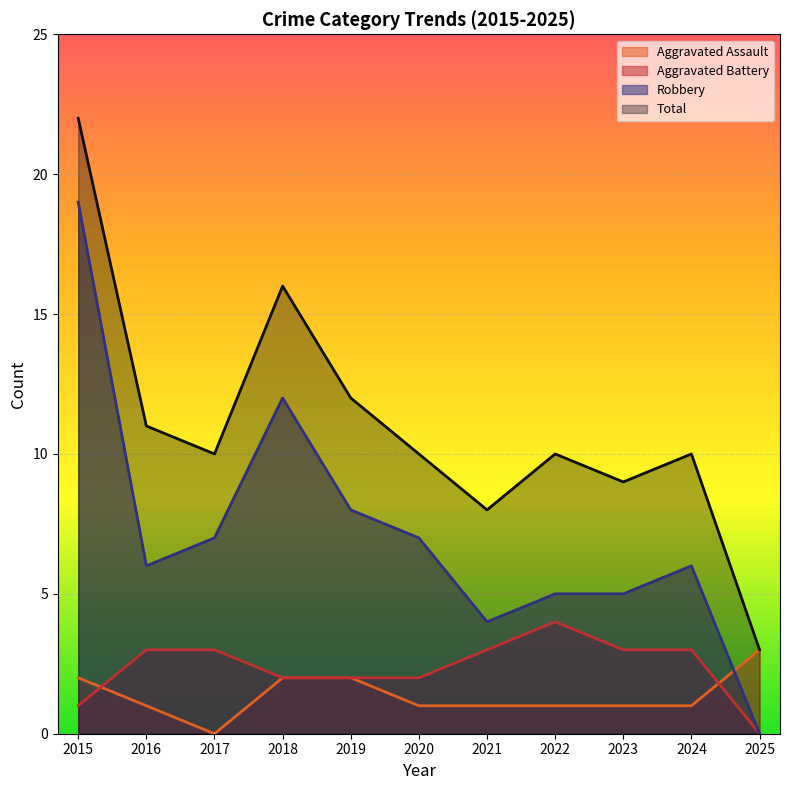

Which category has the lowest value in the Robbery series?

2025